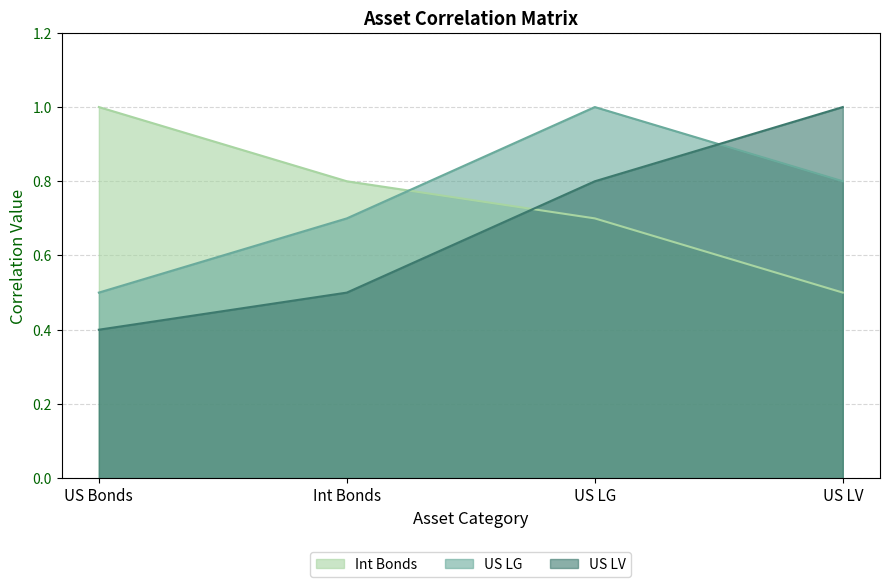

Which series has the largest total across all categories?

Int Bonds